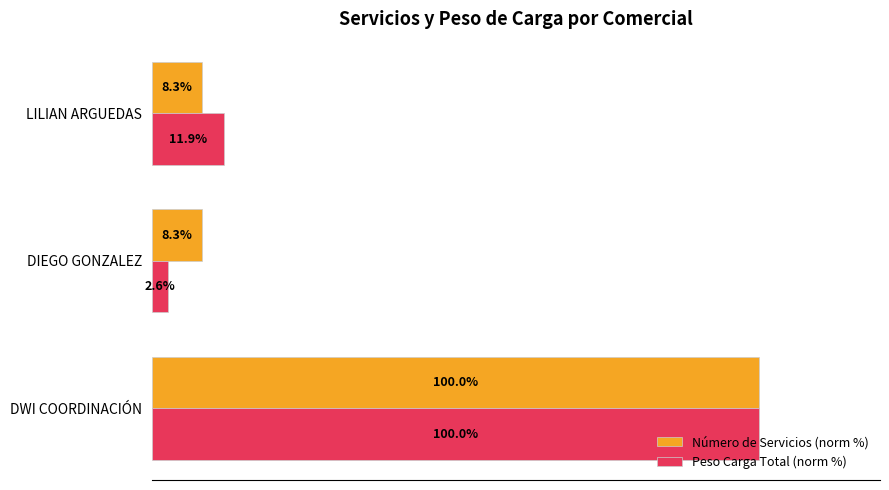

Which series has the largest total across all categories?

Número de Servicios (norm %)